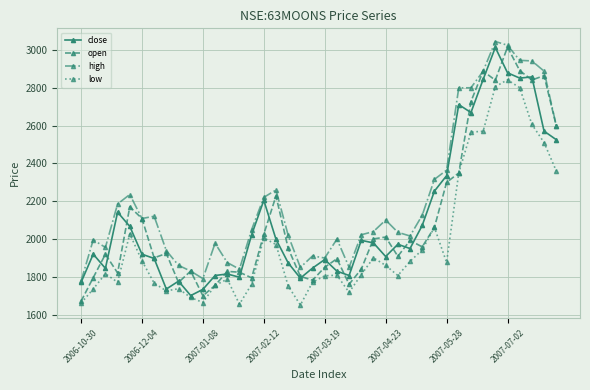

True or false: low has more than 2 interior local peaks.

True